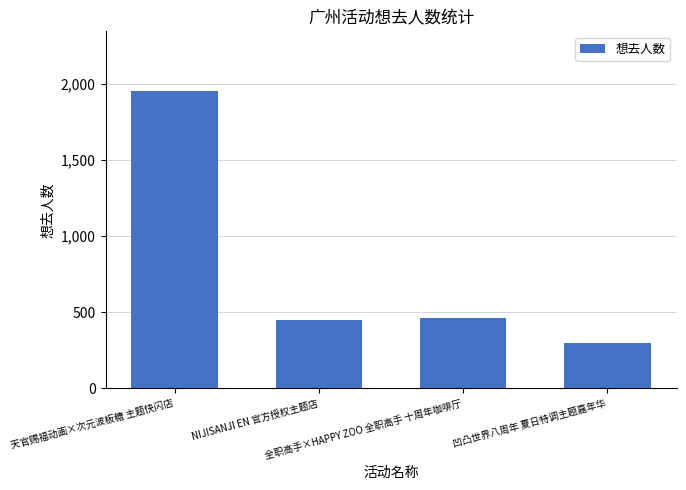

What is the sum of the values at NIJISANJI EN 官方授权主题店 and 天官赐福动画×次元波板糖 主题快闪店?

2402